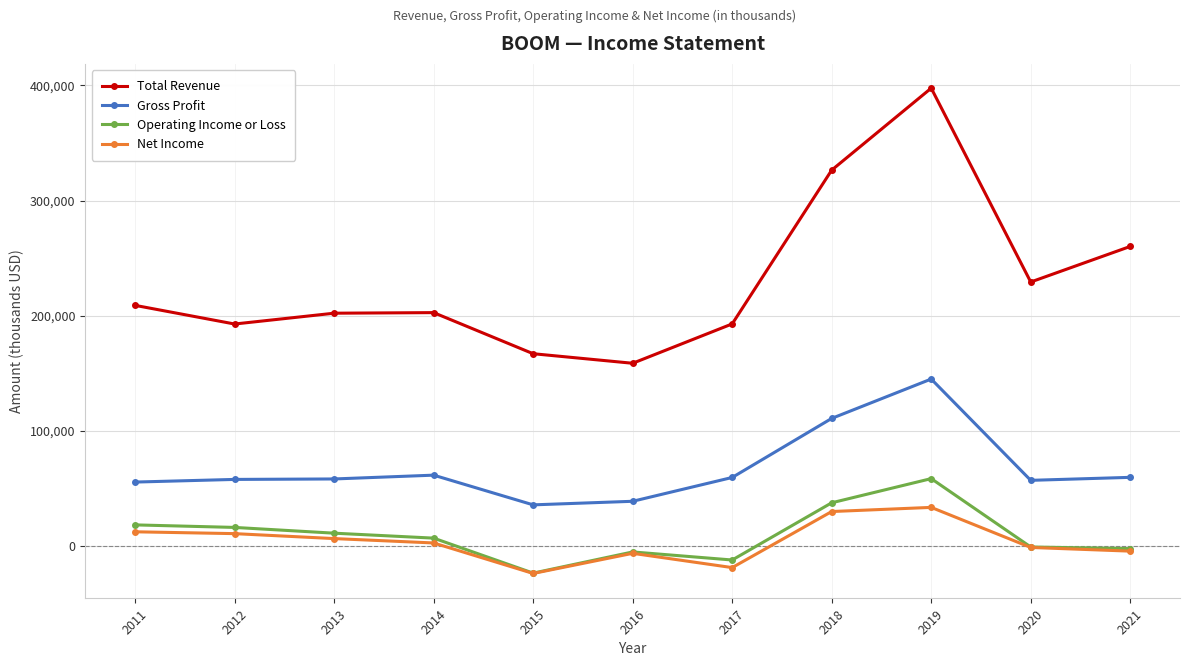

Which series has the largest range (max minus min)?

Total Revenue